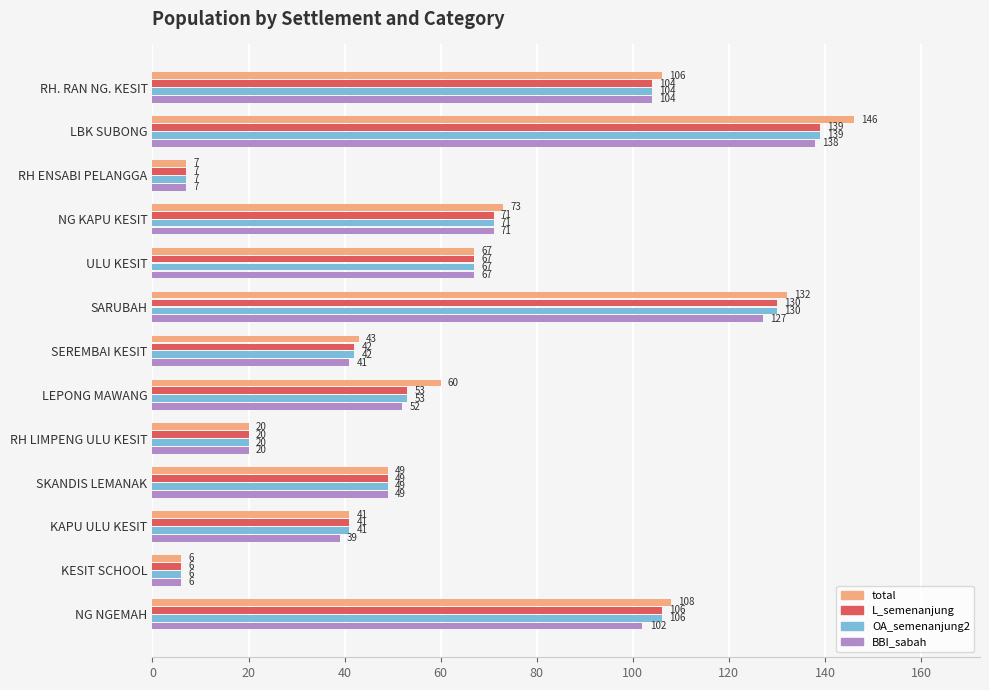

Which series has the largest total across all categories?

total